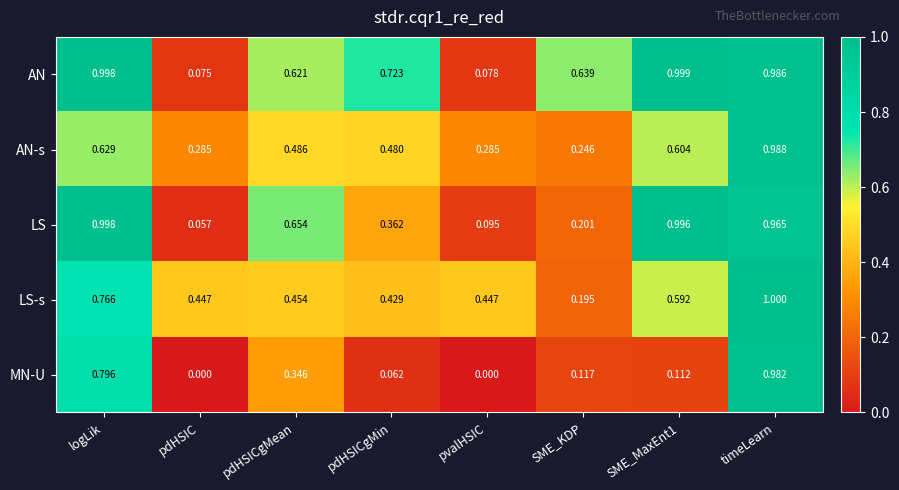

Rank the series at pdHSIC from lowest to highest value.

MN-U, LS, AN, AN-s, LS-s